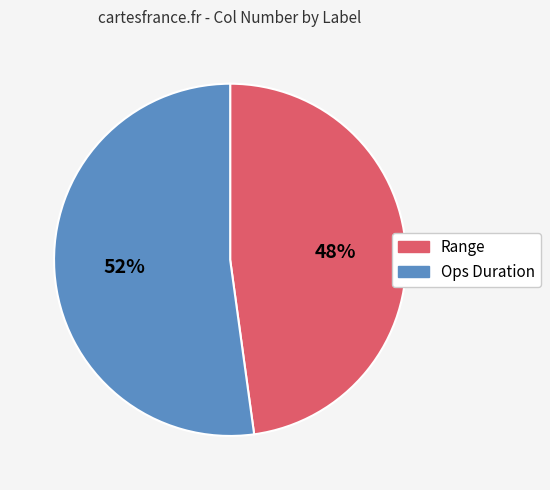

Is it true that Range is 61% of the pie?

False